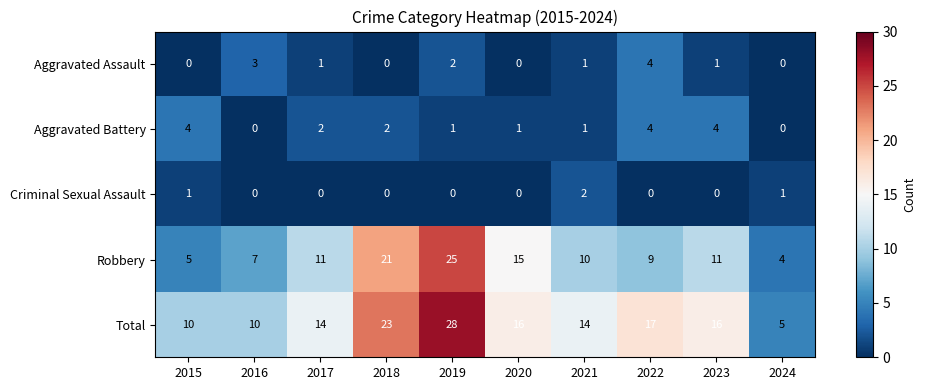

At how many categories does at least one series exceed 24?

1